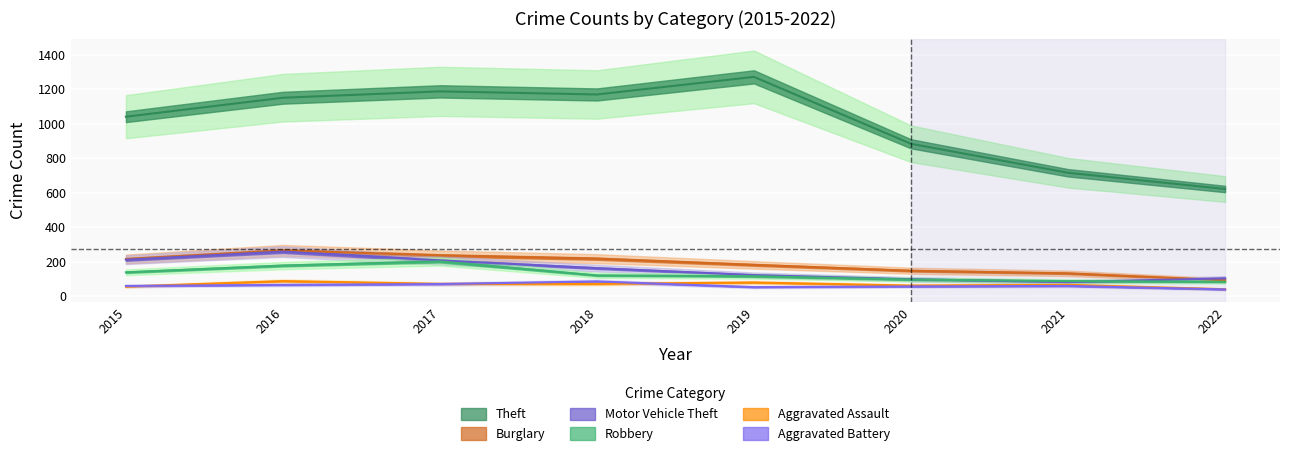

Reading left to right, list all the values displayed in this chart.

Theft: 2015=1041	2016=1151	2017=1188	2018=1170	2019=1272	2020=884	2021=716	2022=622
Burglary: 2015=216	2016=266	2017=237	2018=218	2019=182	2020=148	2021=133	2022=93
Motor Vehicle Theft: 2015=212	2016=259	2017=208	2018=163	2019=123	2020=99	2021=82	2022=104
Robbery: 2015=139	2016=178	2017=202	2018=121	2019=116	2020=97	2021=88	2022=84
Aggravated Assault: 2015=56	2016=88	2017=72	2018=72	2019=80	2020=62	2021=66	2022=41
Aggravated Battery: 2015=60	2016=66	2017=71	2018=86	2019=53	2020=57	2021=60	2022=40